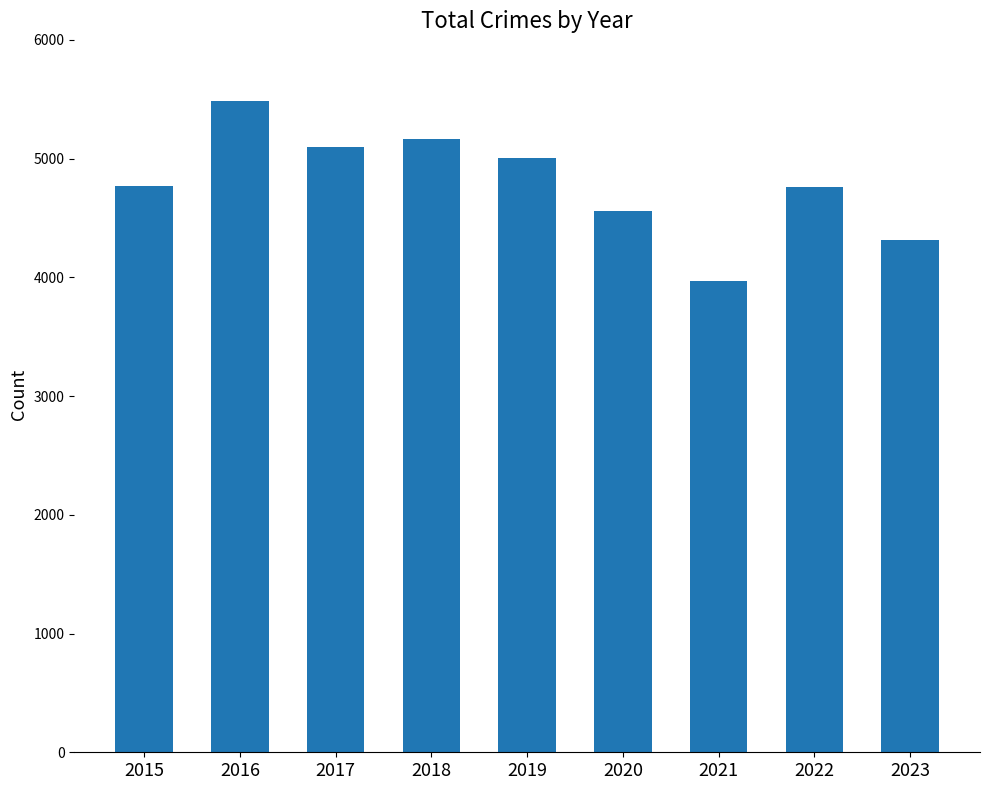

The chart shows a value of 8060 at 2016. True or false?

False